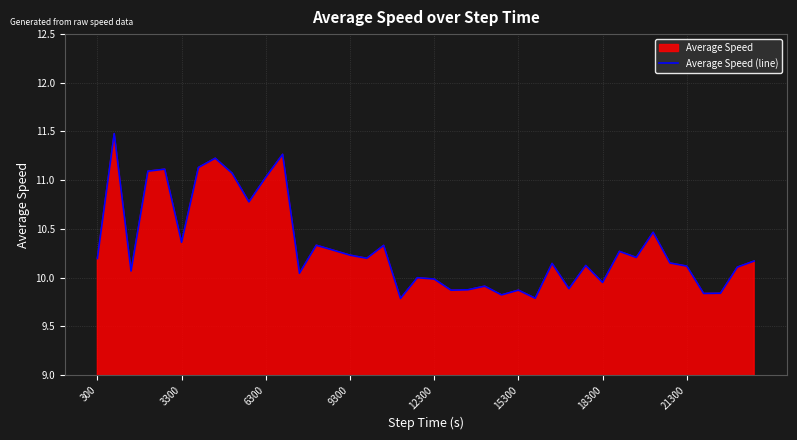

How many interior local valleys (lower than both neighbors) does the data have?

13